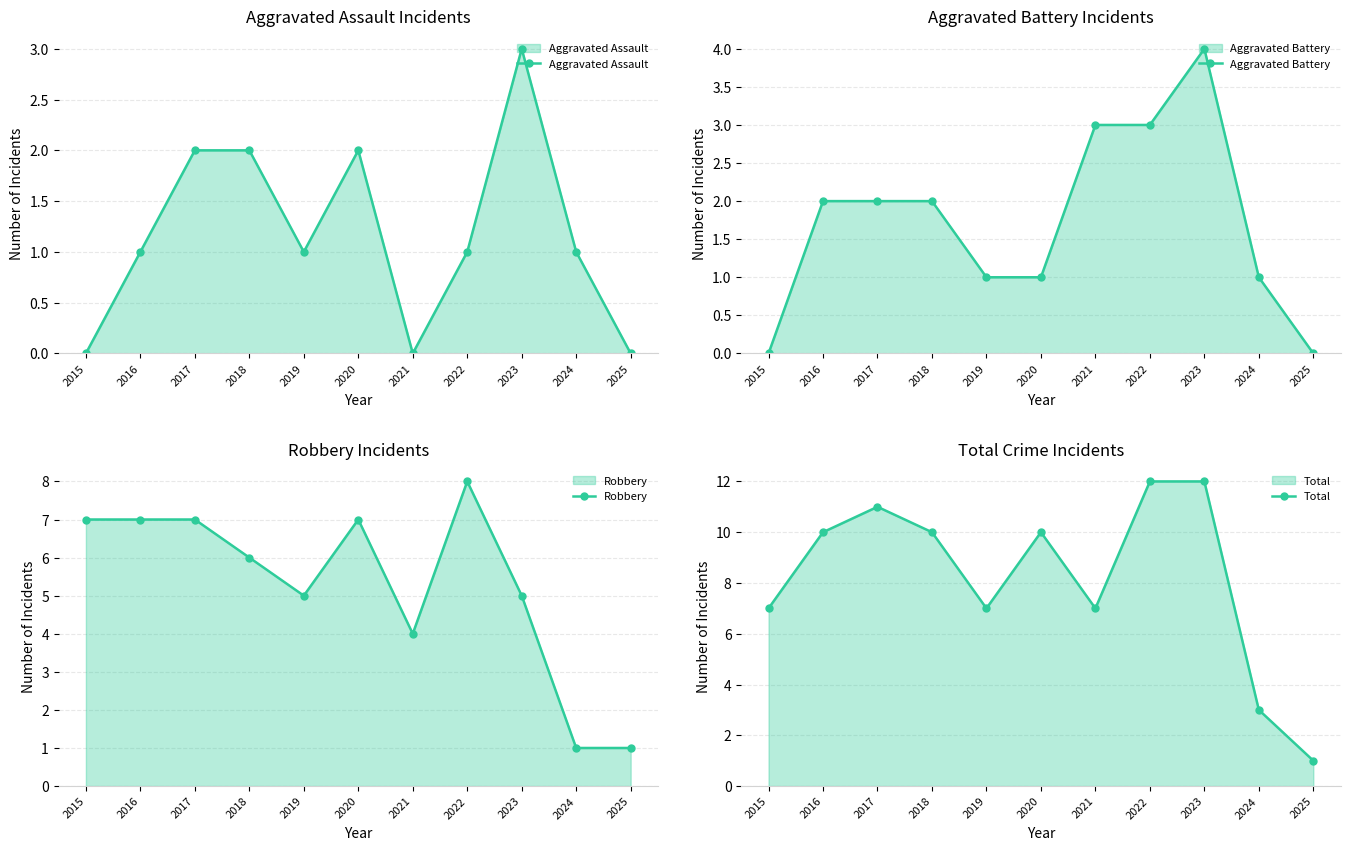

Rank the series at 2018 from highest to lowest value.

Total, Robbery, Aggravated Assault, Aggravated Battery